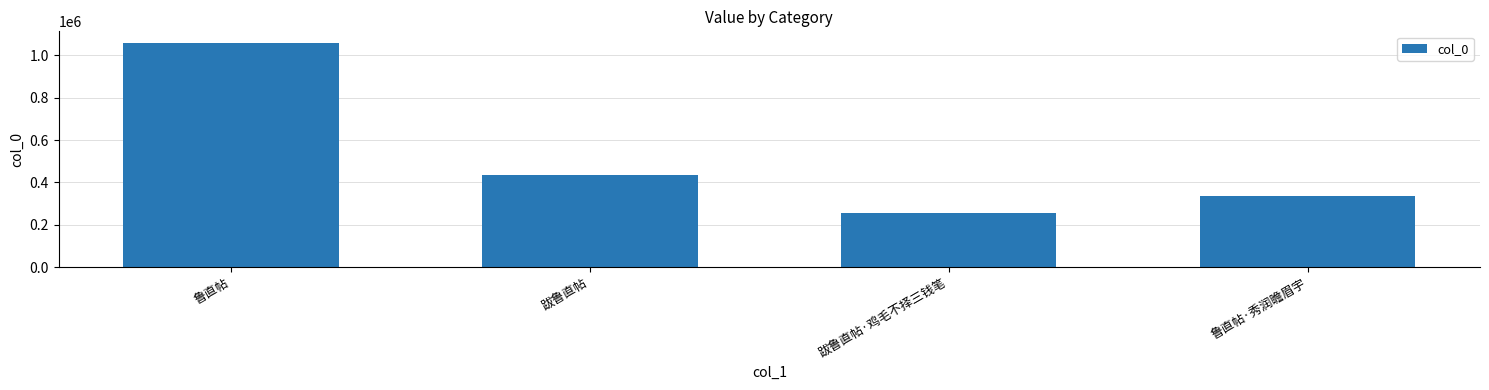

Reading left to right, extract all data points from this chart.

鲁直帖=1060140	跋鲁直帖=435520	跋鲁直帖·鸡毛不择三钱笔=257180	鲁直帖·秀润瞻眉宇=335726